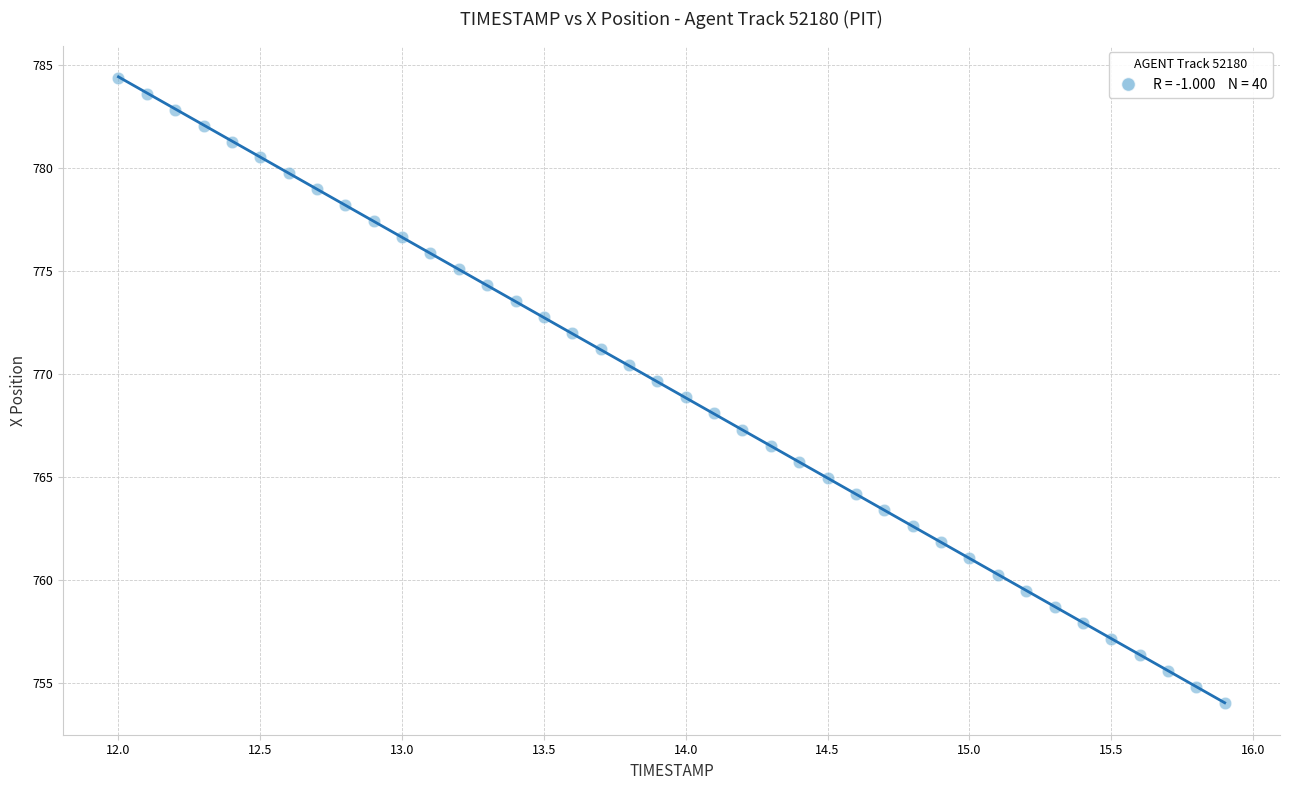

What is the range of Y values (max minus min)?

30.3